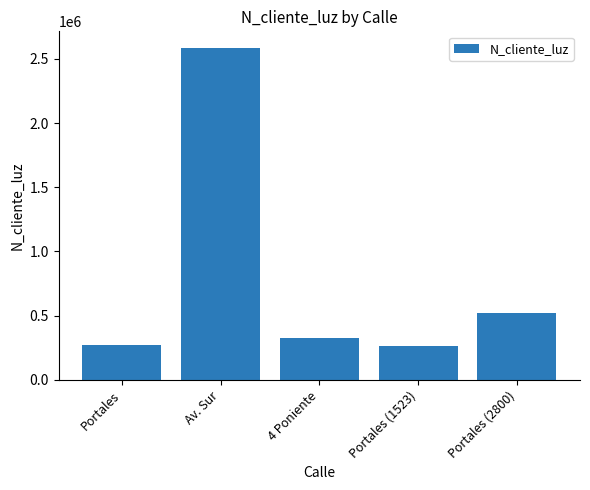

What is the maximum value shown in the chart?

2586314